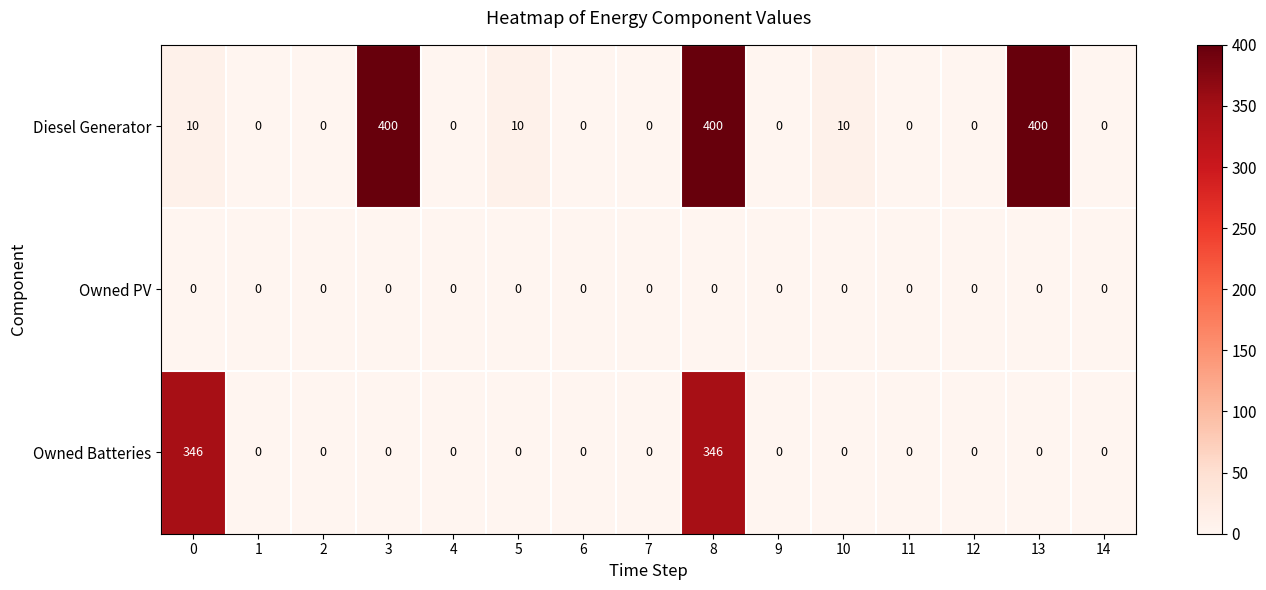

How many data points in Diesel Generator are above 0?

6